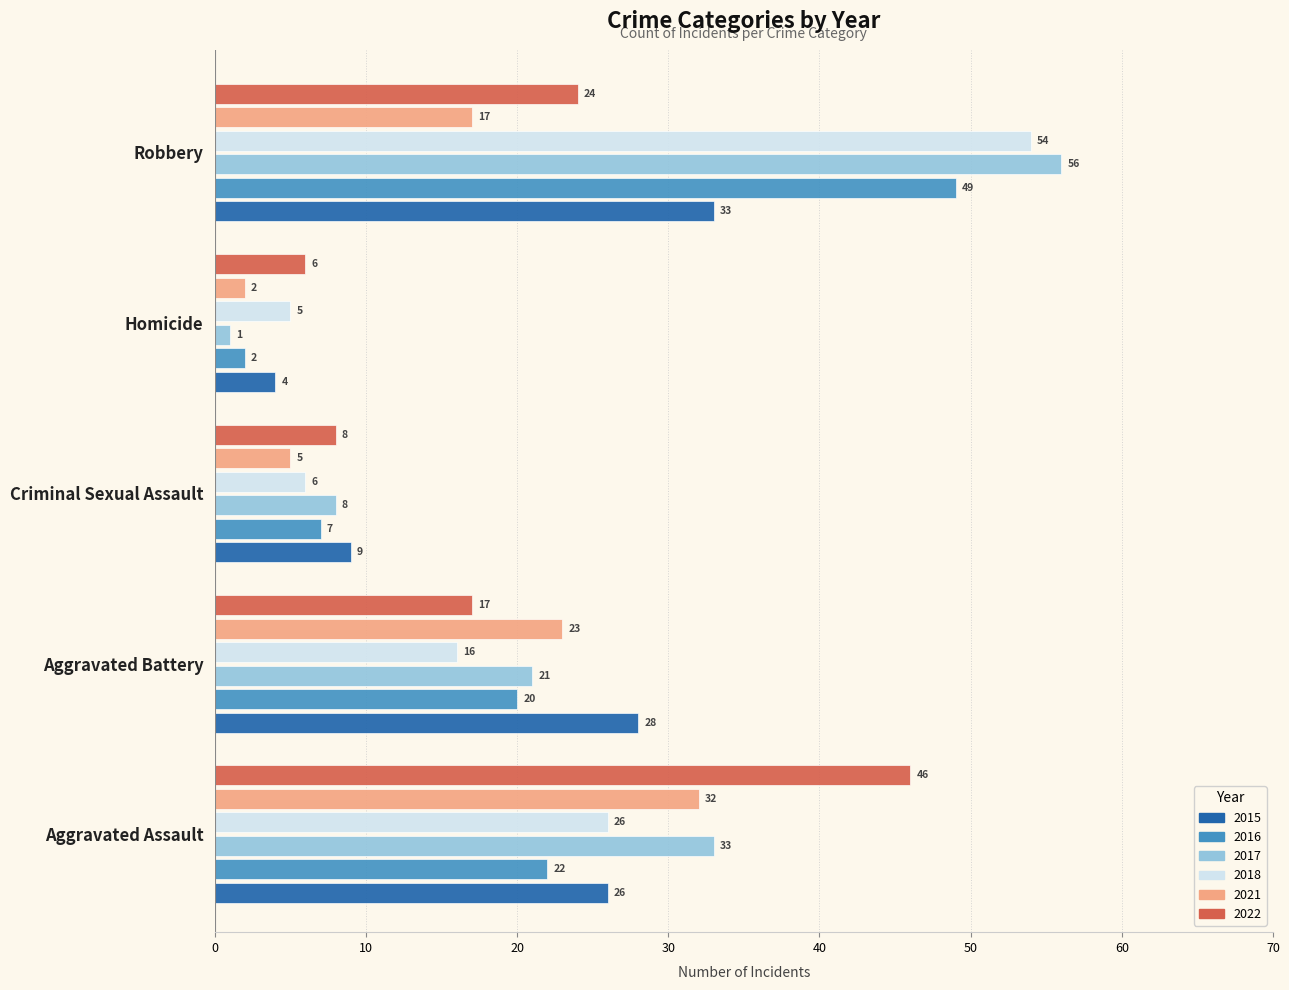

What is the average value of the 2021 series?

16